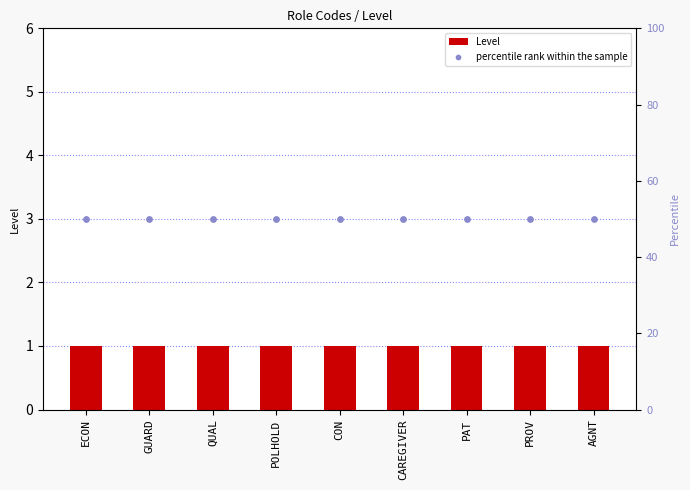

At how many categories does at least one series exceed 6?

9